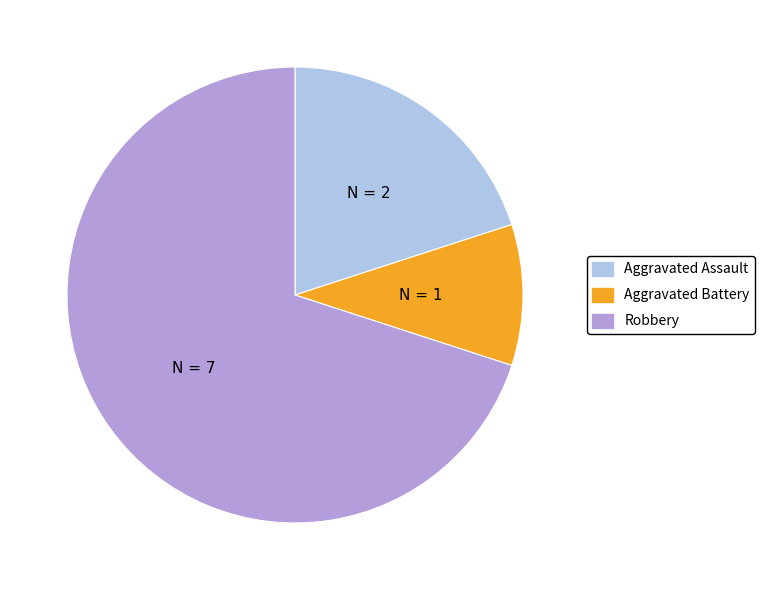

Is there a majority slice in this chart?

Yes